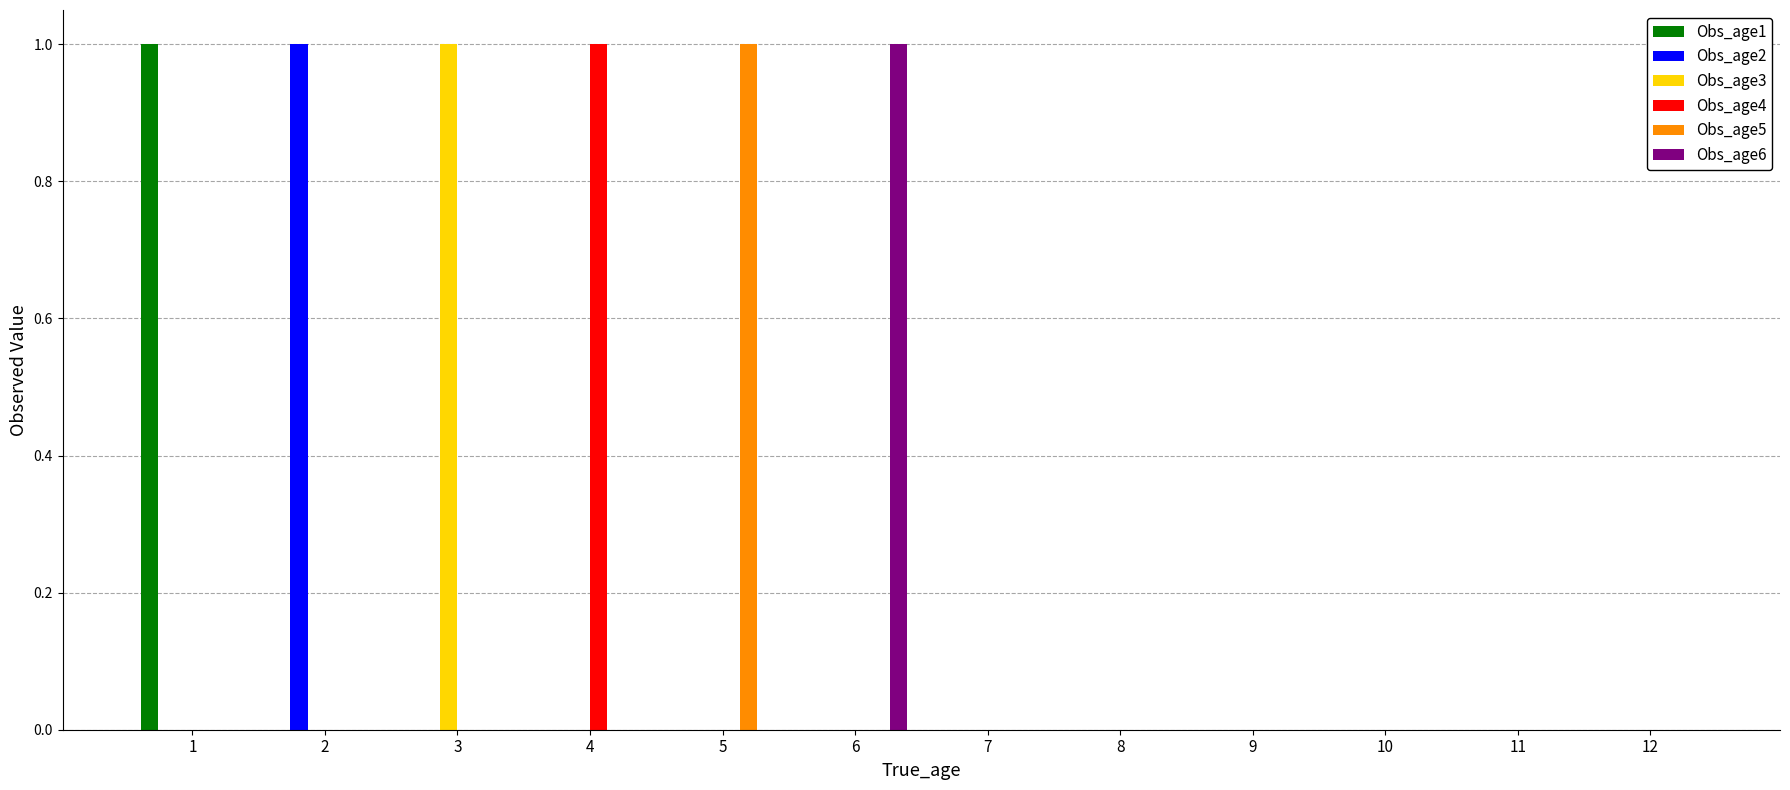

How many groups of bars are there?

12